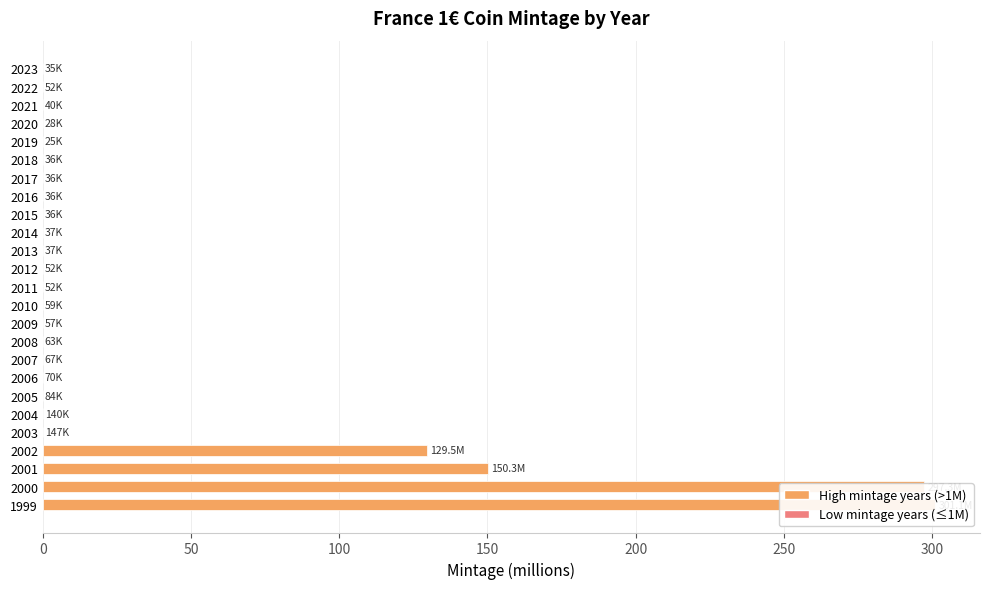

What is the maximum value shown in the chart?

301.1